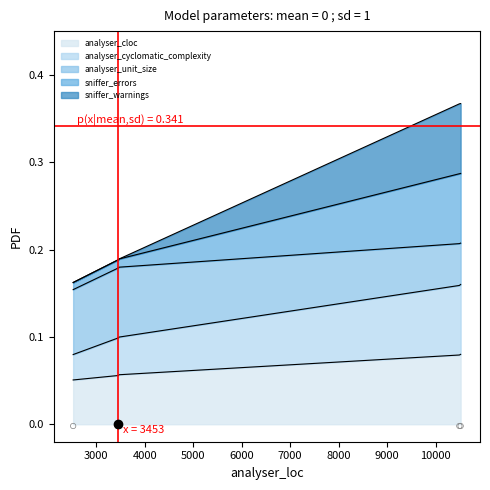

At which category is the sum across all series the highest?

10515